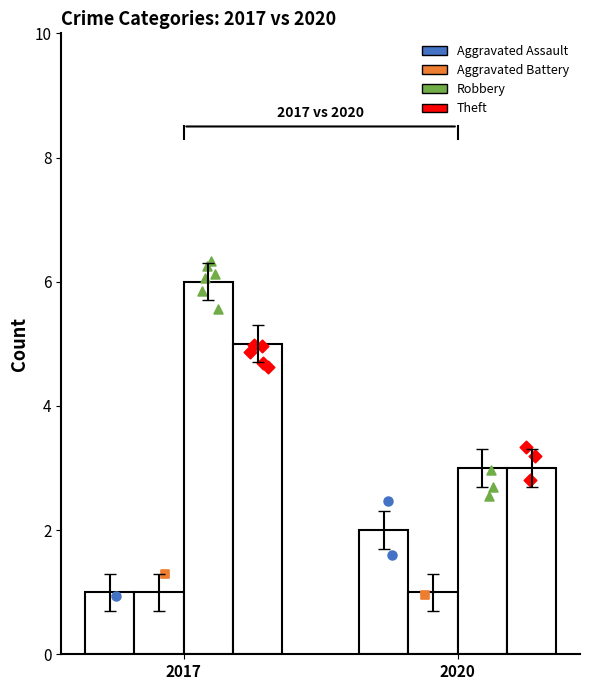

Which series contains the highest Y value?

Robbery